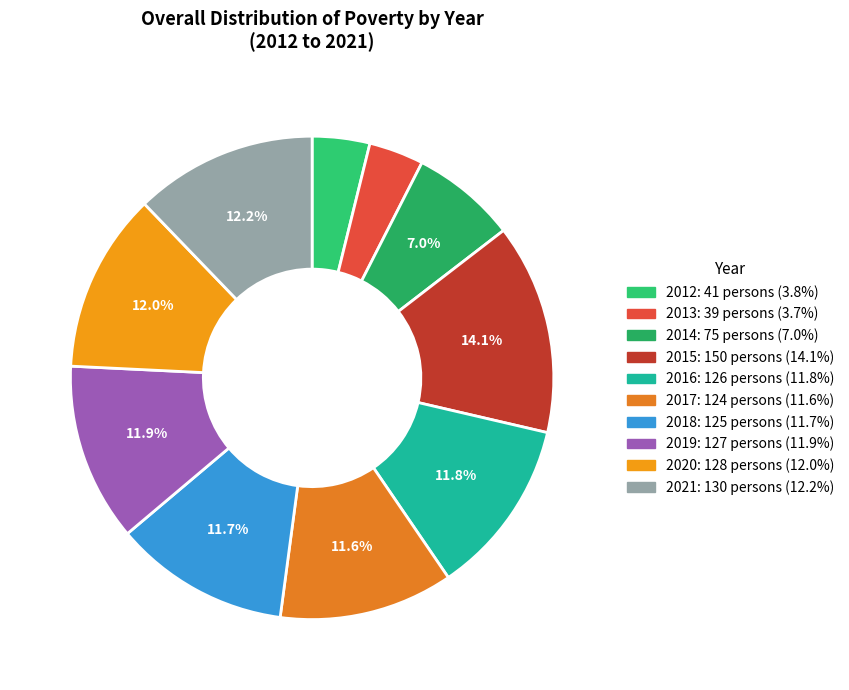

To the nearest percent, what is the average slice percentage?

10%